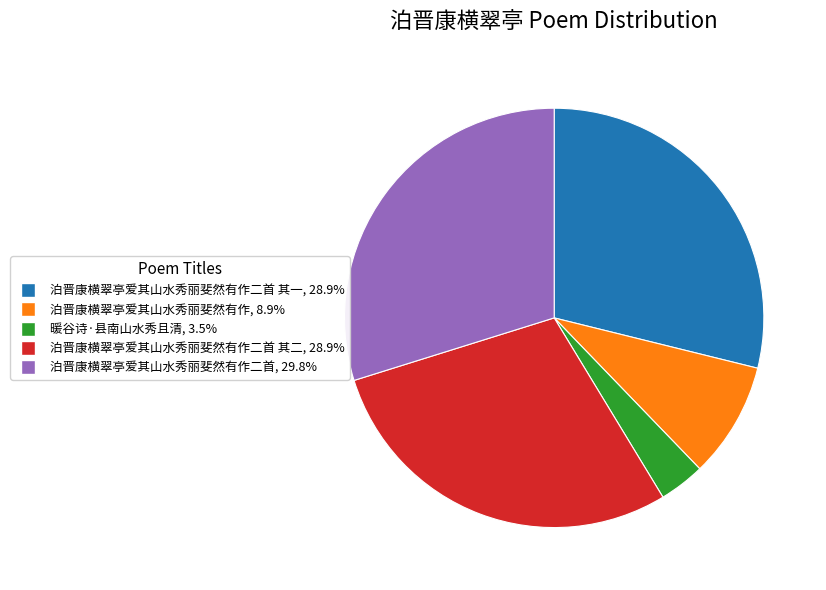

Is there any slice that represents more than half of the pie?

No